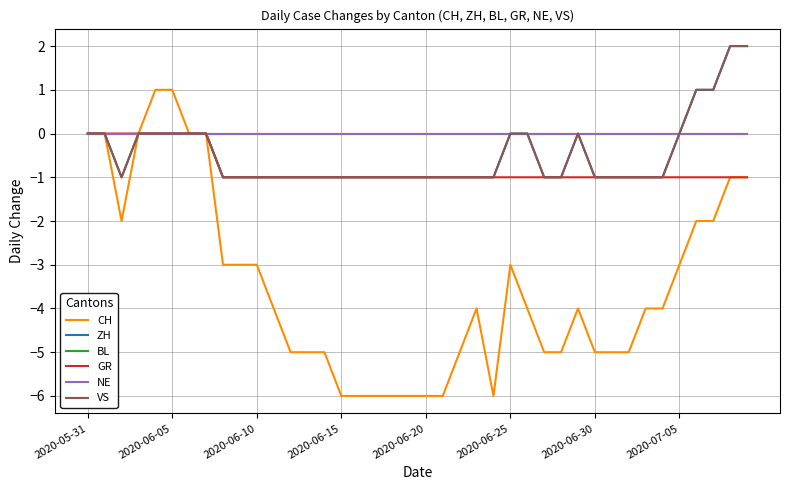

True or false: CH and GR intersect in this chart.

False